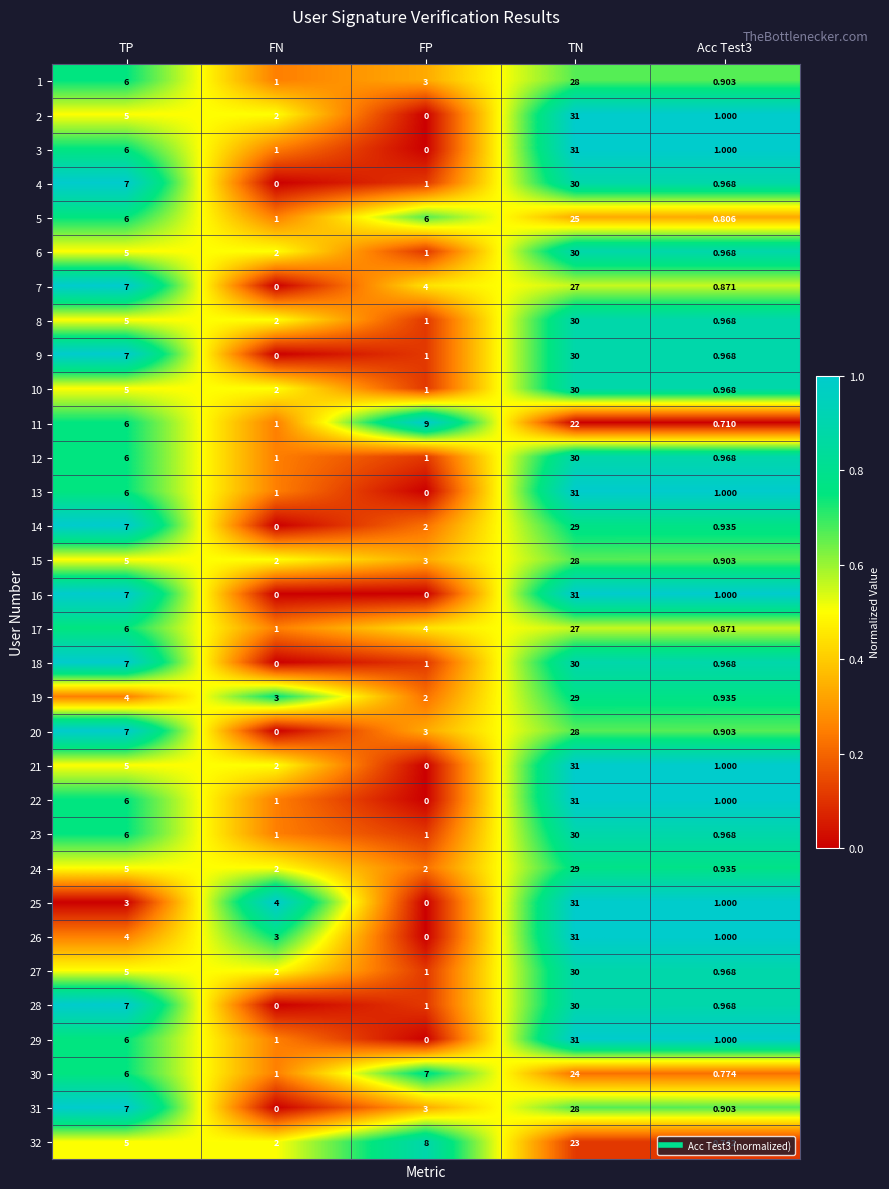

At which label is 9 closest to 15?

TP